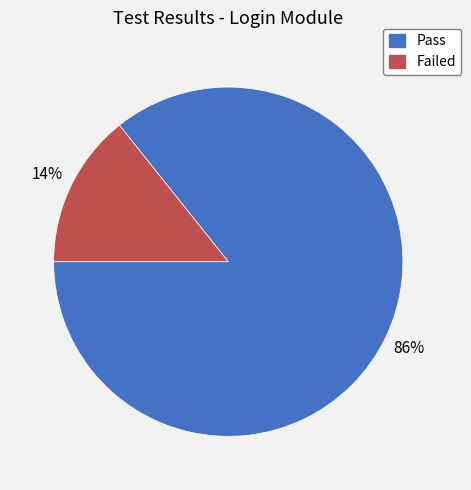

What is the largest slice in the pie chart?

Pass